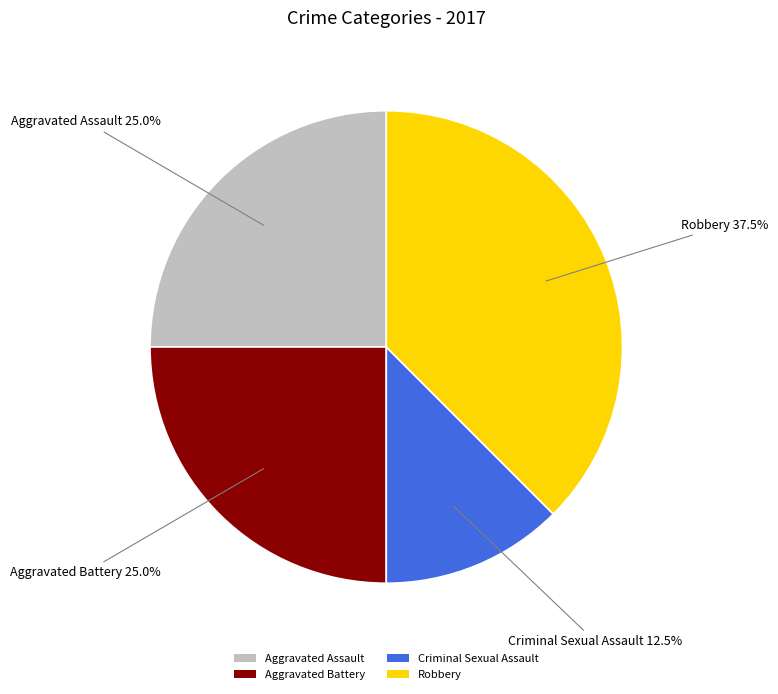

Approximately how many times larger is the value at Robbery compared to Criminal Sexual Assault?

3.0